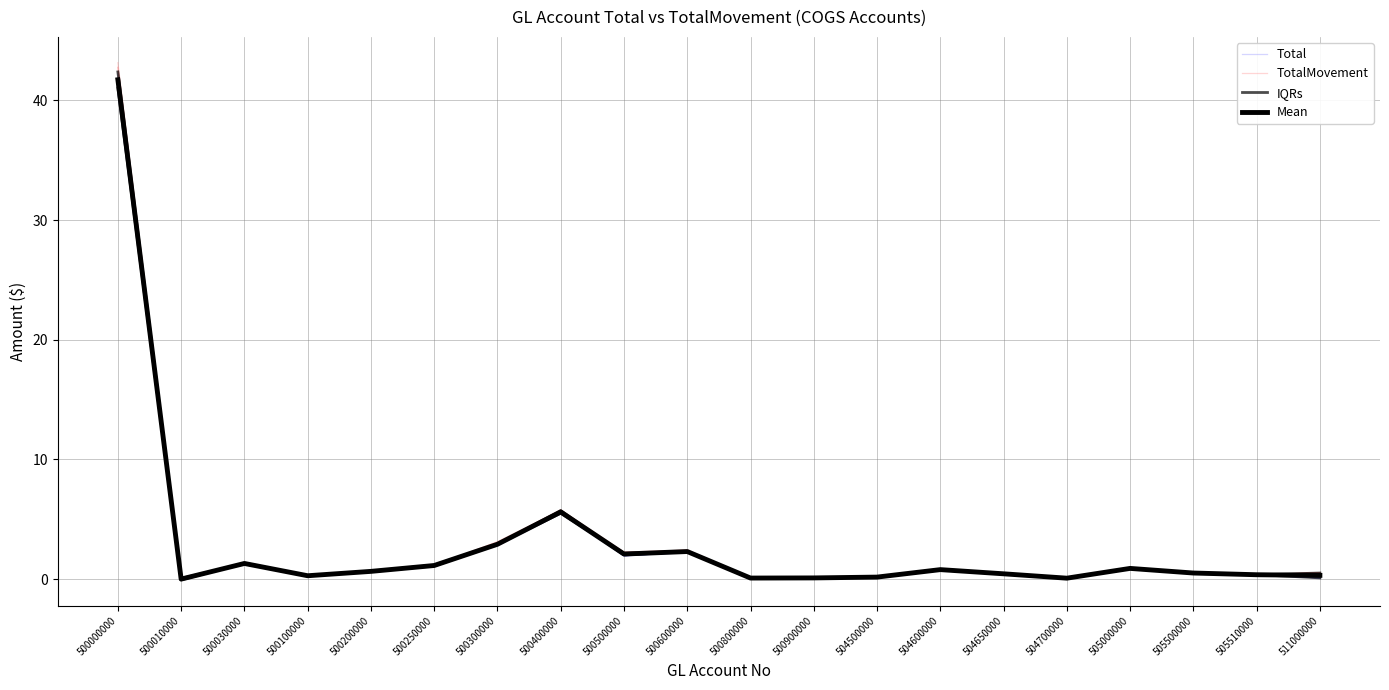

True or false: Total has a value of 2.2 at 500600000.

True